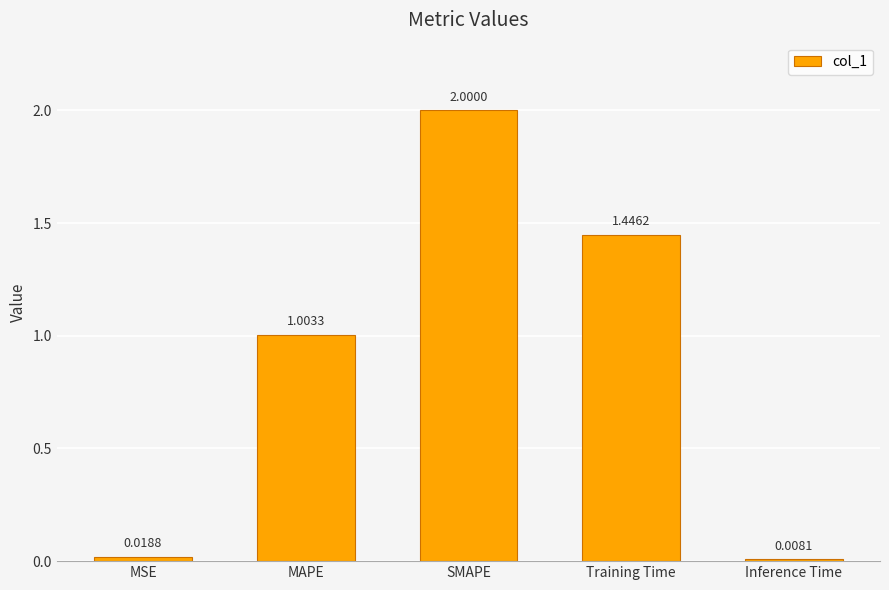

Where does the data first go above 1?

MAPE